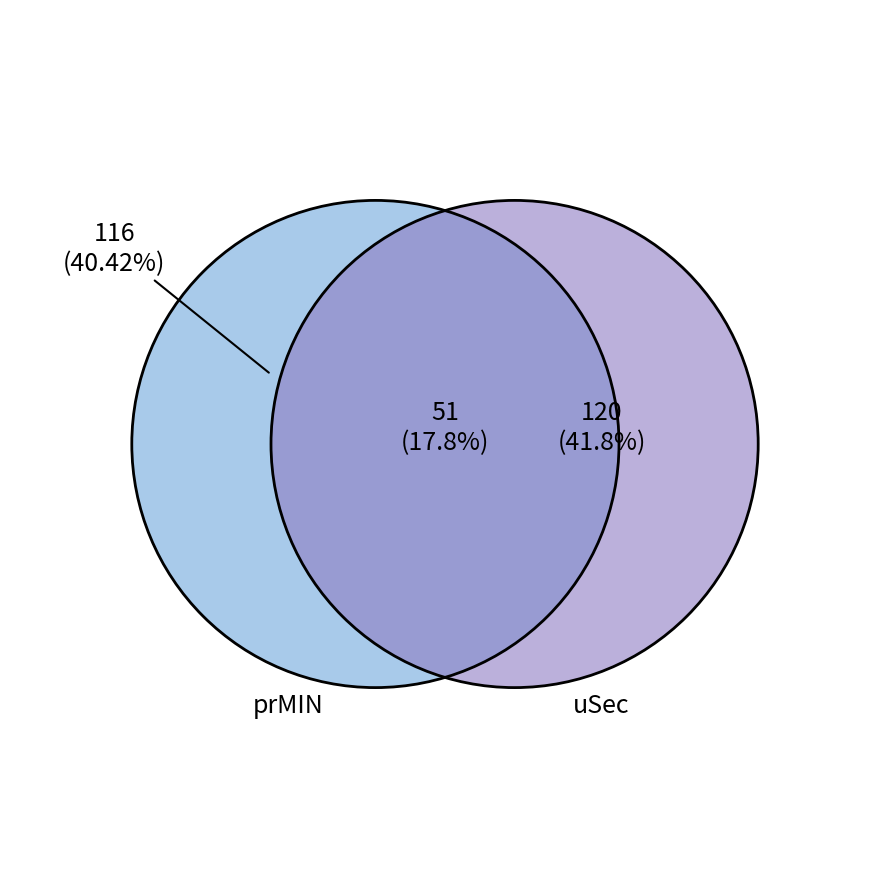

What is the ratio of the value at 51 to the value at 116?

0.4